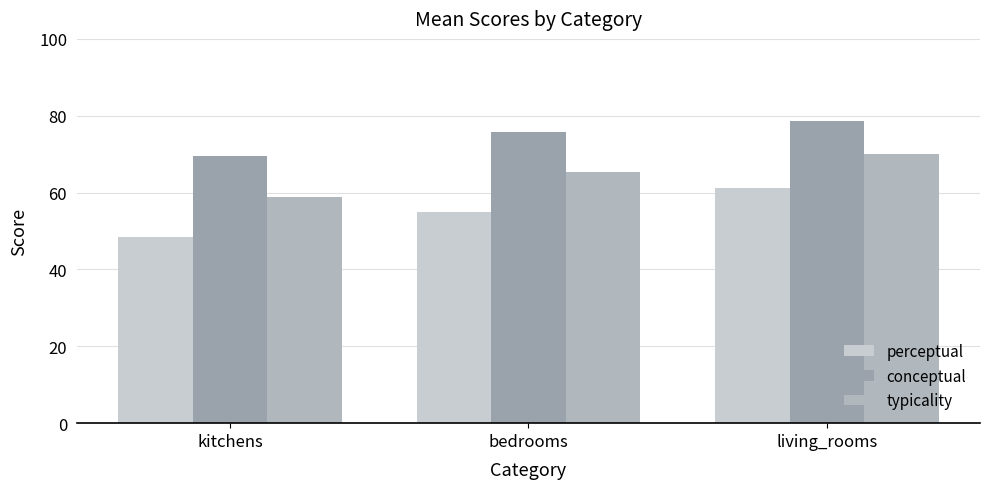

The perceptual series shows 94.5 at living_rooms. True or false?

False